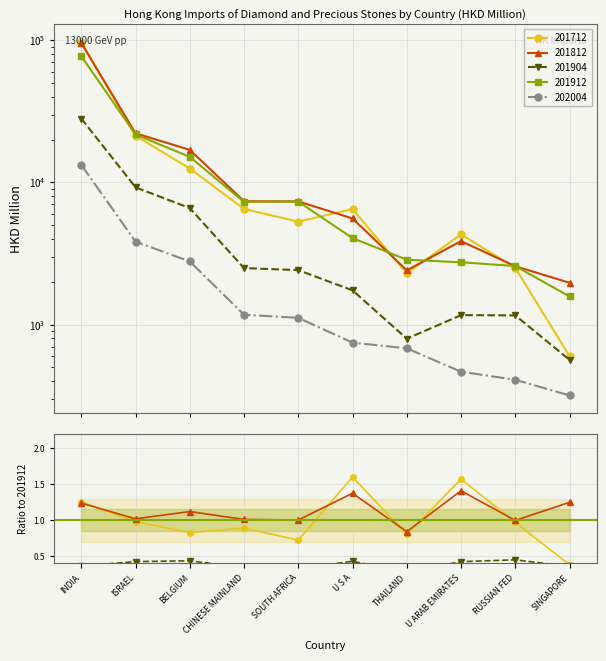

What is the difference between the maximum and second lowest values in the 201912 series?

74768.4